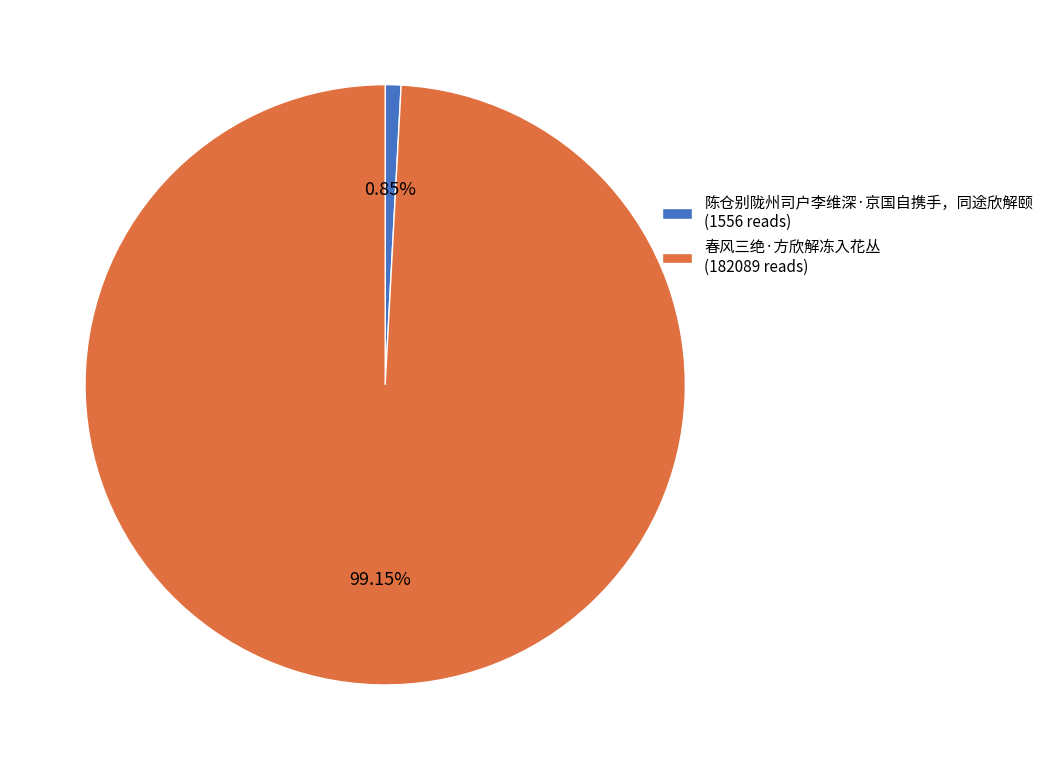

To the nearest percent, what is the combined percentage of 陈仓别陇州司户李维深·京国自携手，同途欣解颐 and 春风三绝·方欣解冻入花丛?

100%